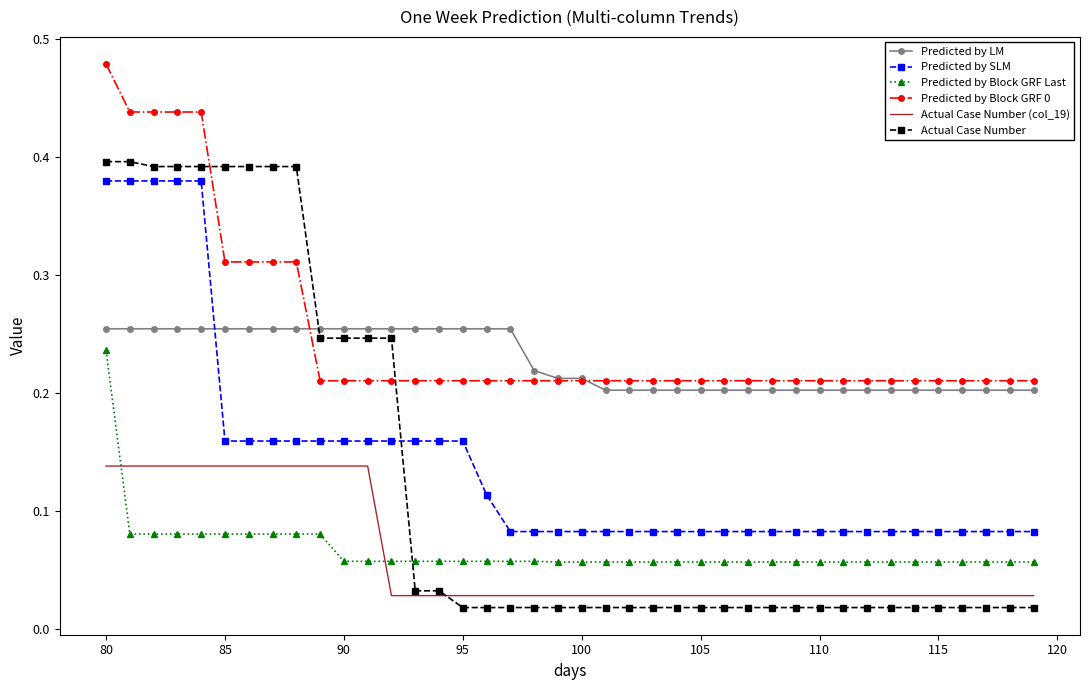

Which series has the widest spread of values?

Actual Case Number